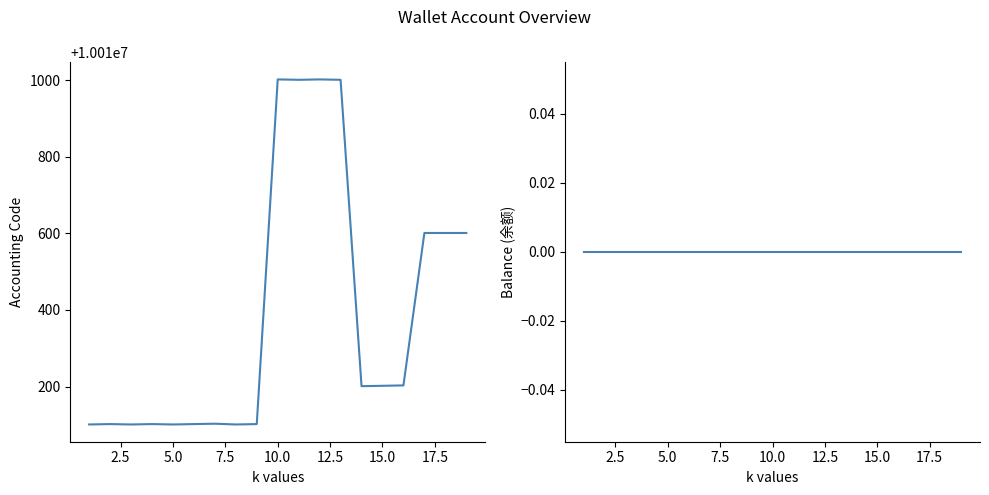

Is the value of Accounting Code at 9 greater than the value of Balance at 15.0?

Yes